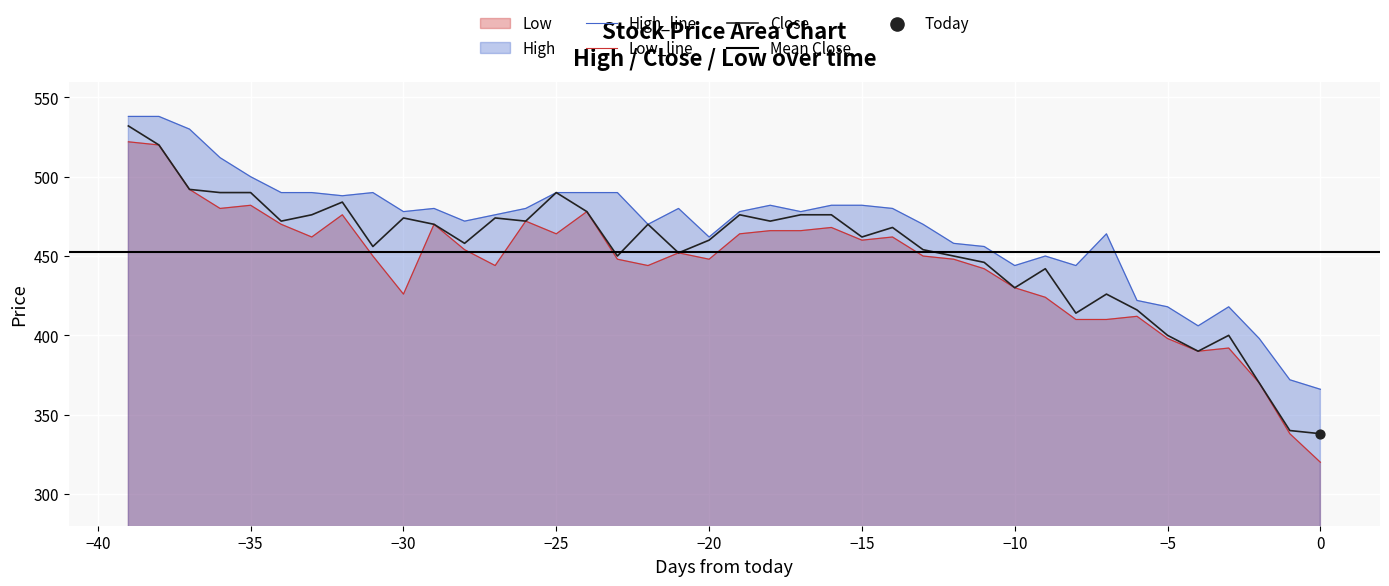

Which series has the widest spread of Y values?

Low